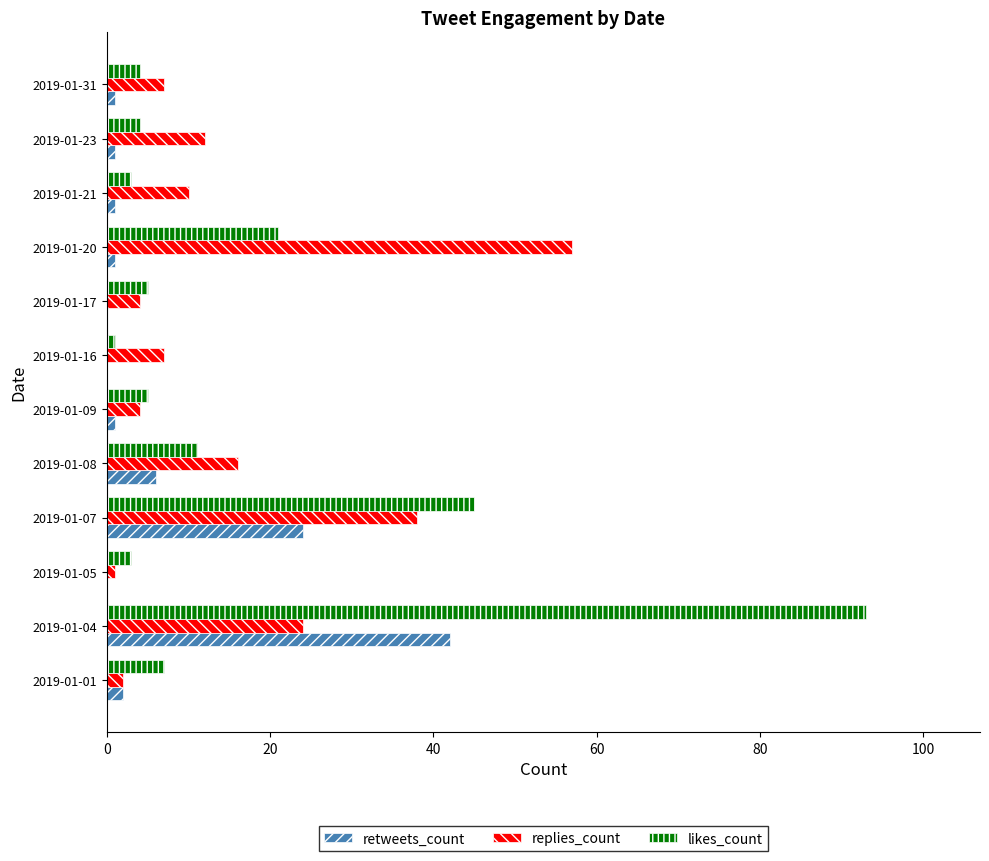

Which series has the largest total across all categories?

likes_count